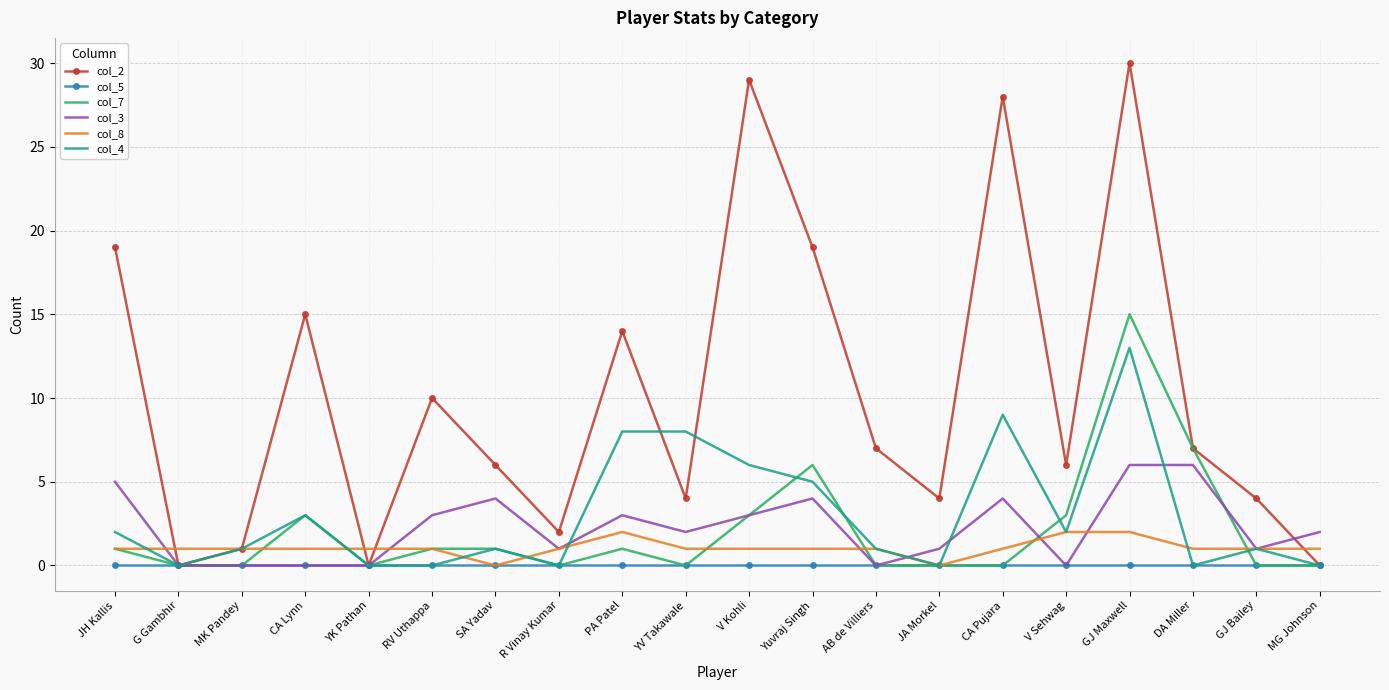

Is the value of col_4 at R Vinay Kumar greater than the value of col_8 at RV Uthappa?

No